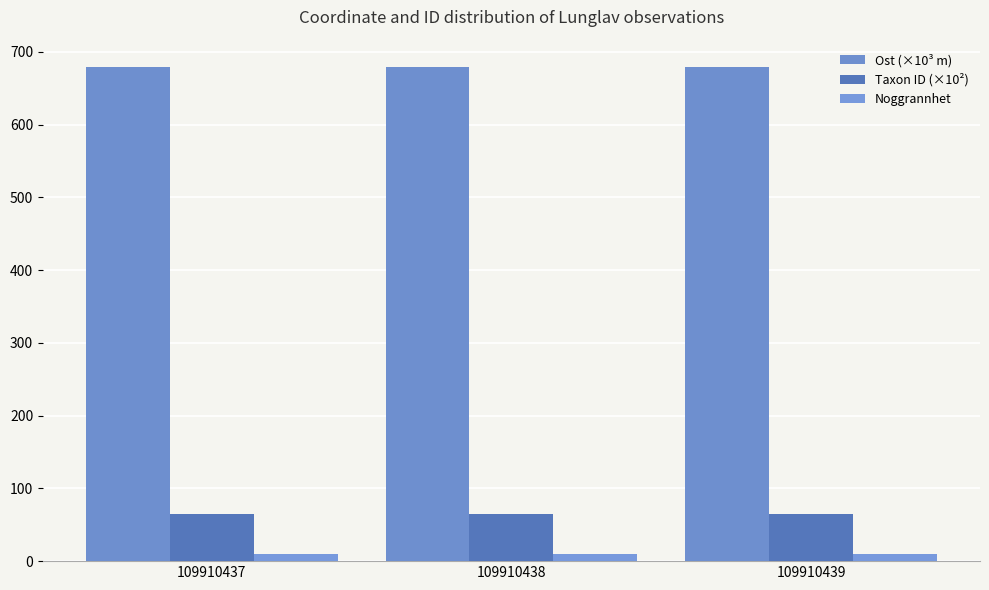

What is the approximate value of Noggrannhet at 109910439?

10.0